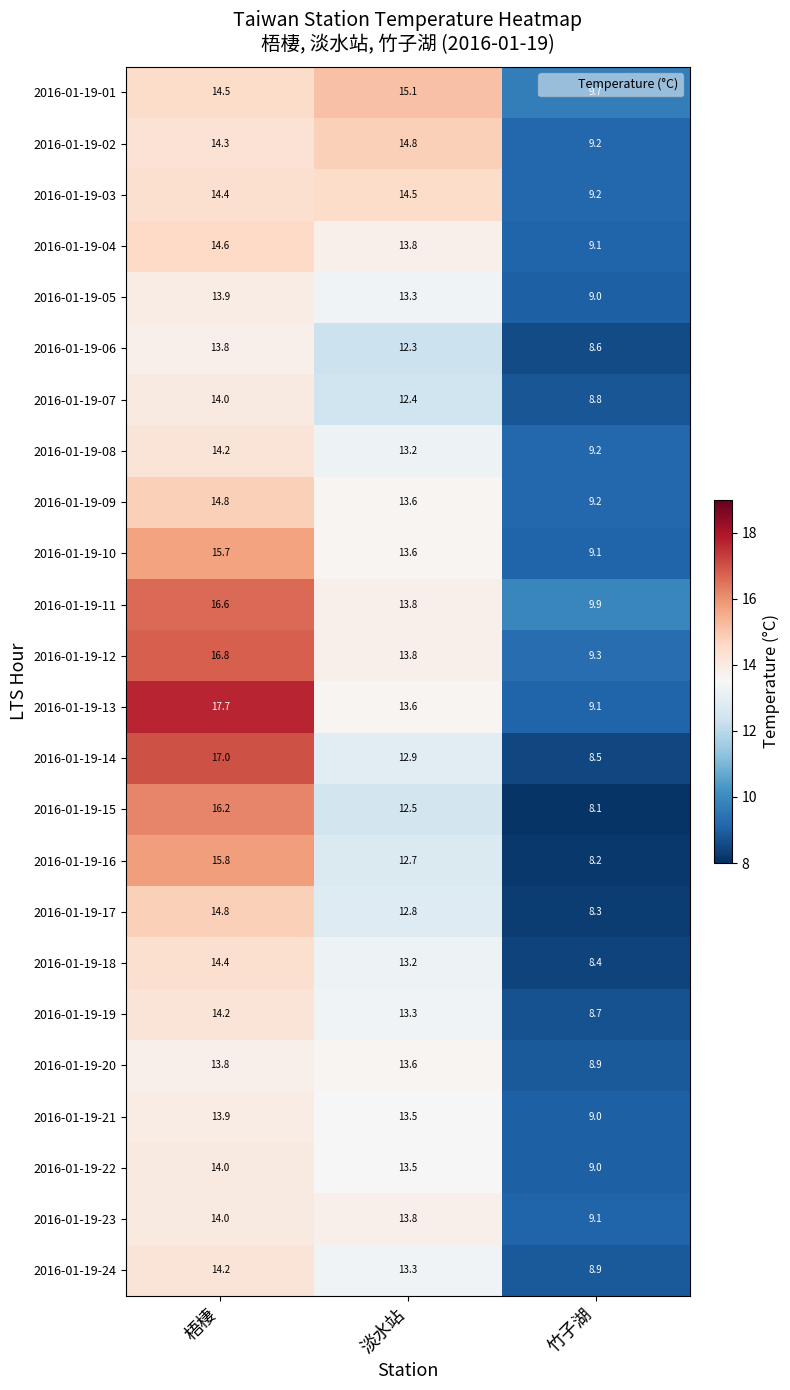

Is it true that 2016-01-19-21 equals 13.9 at 梧棲?

True